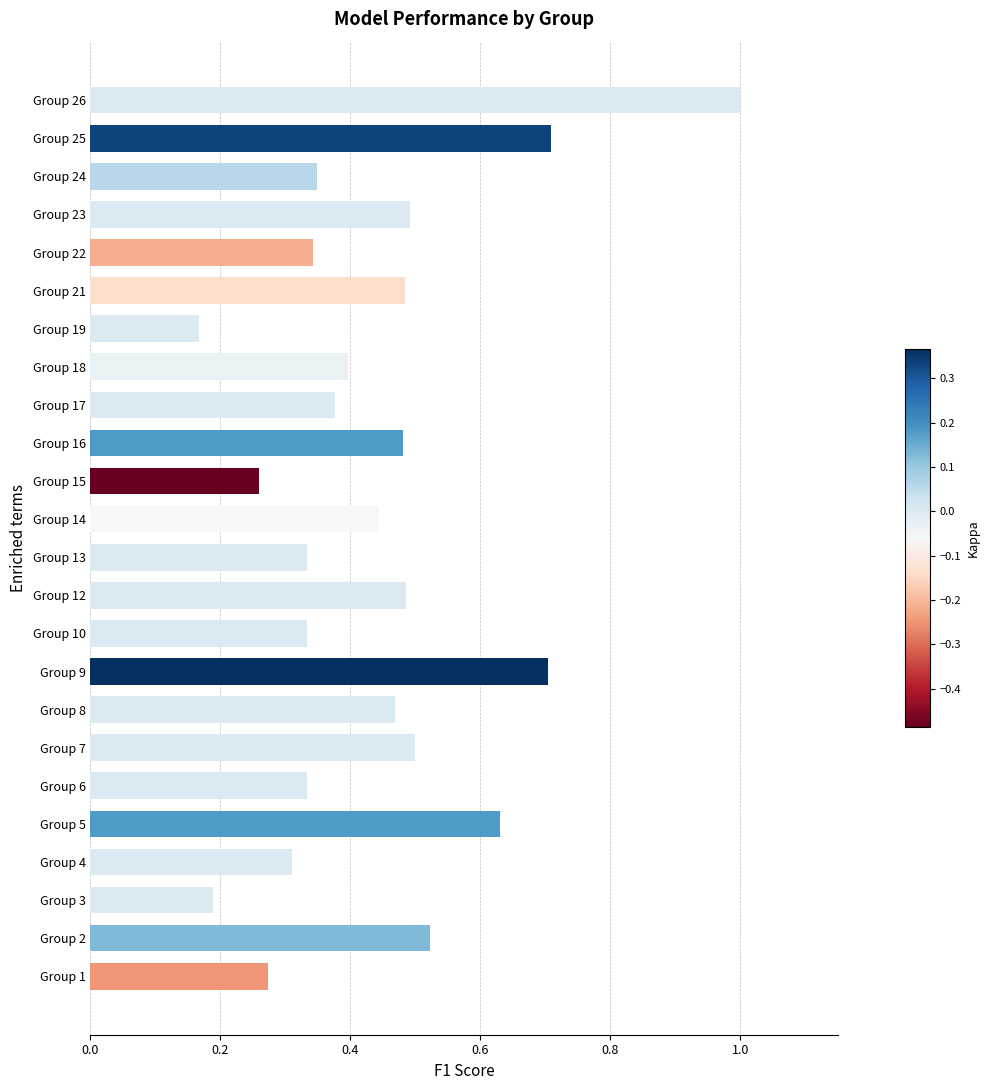

Between Group 14 and Group 18, which is larger?

Group 14